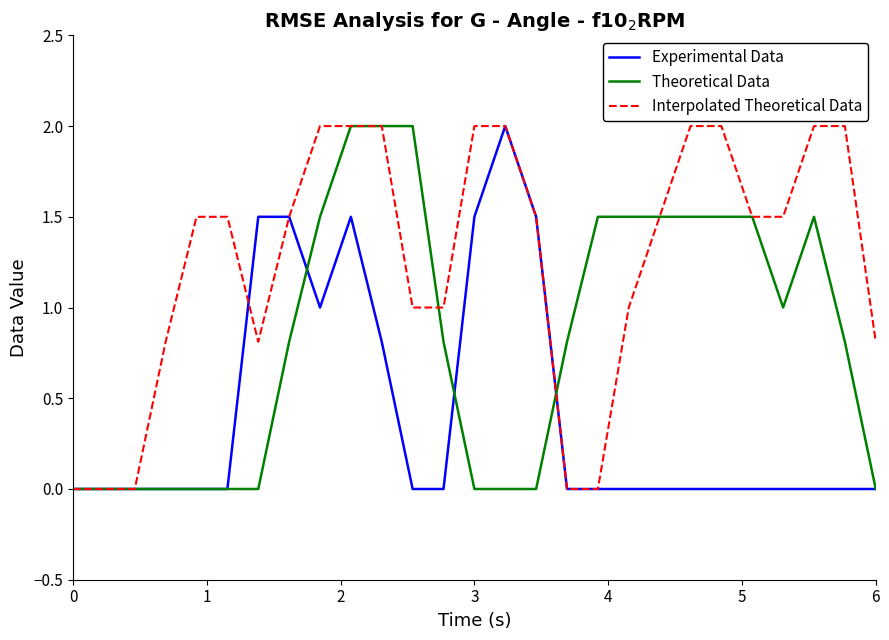

Which series has the largest total across all categories?

Interpolated Theoretical Data